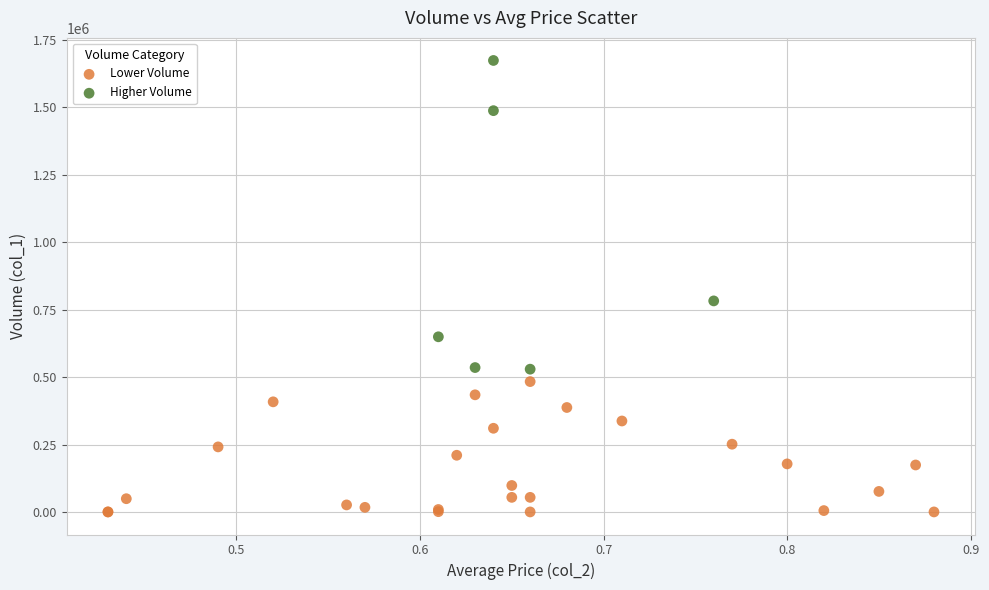

Which series reaches the minimum Y coordinate?

Lower Volume